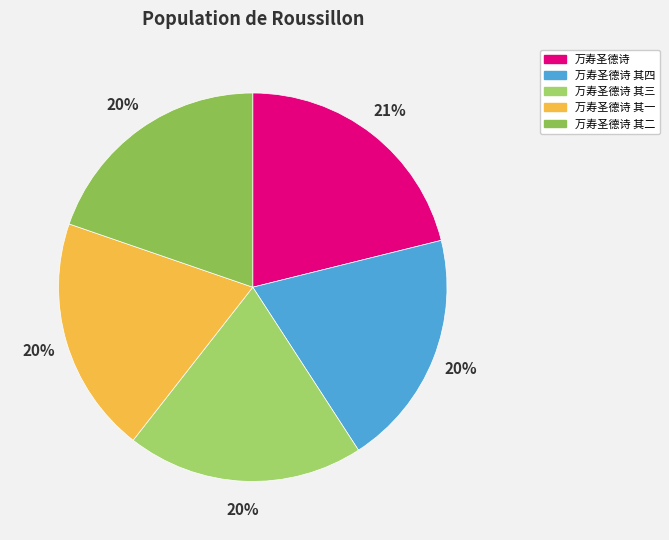

Count the number of slices in the pie.

5